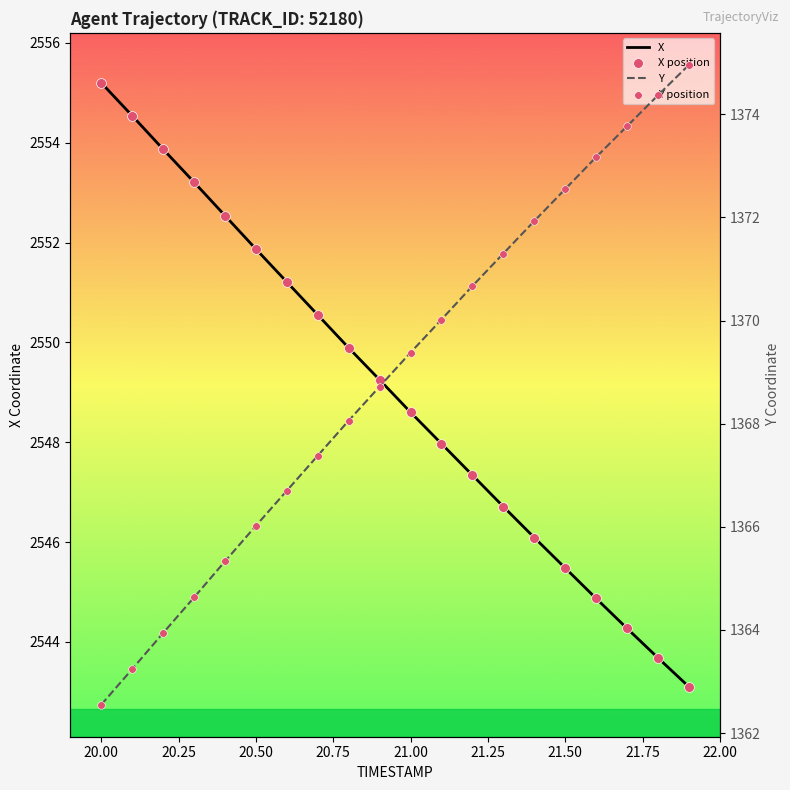

Which series has the widest spread of Y values?

Y